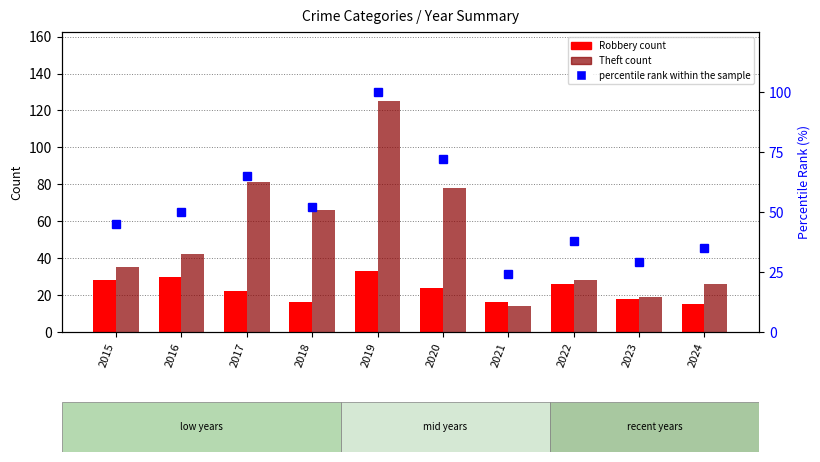

Reading left to right, extract all data points from this chart.

Robbery: 2015=28	2016=30	2017=22	2018=16	2019=33	2020=24	2021=16	2022=26	2023=18	2024=15
Theft: 2015=35	2016=42	2017=81	2018=66	2019=125	2020=78	2021=14	2022=28	2023=19	2024=26
percentile rank within the sample: 2015=45	2016=50	2017=65	2018=52	2019=100	2020=72	2021=24	2022=38	2023=29	2024=35